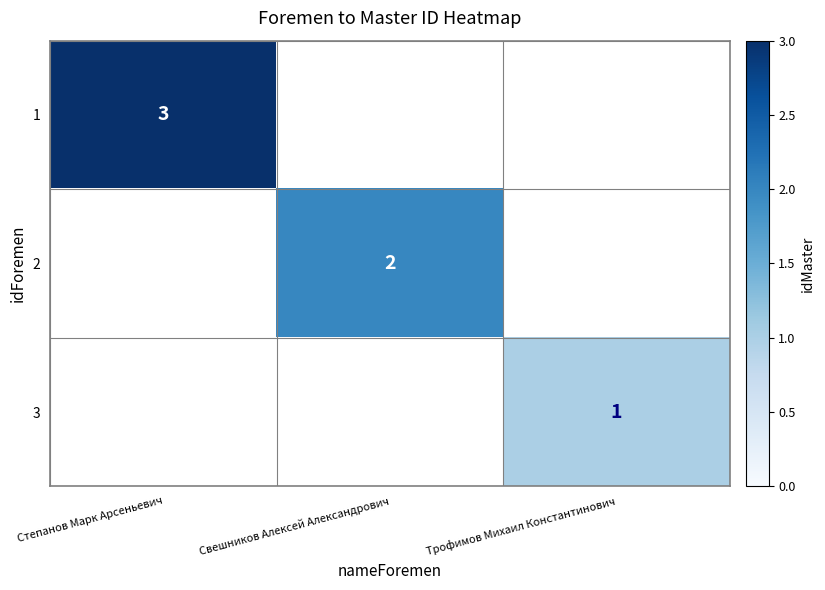

True or false: 3 has a value of 1 at Трофимов Михаил Константинович.

True